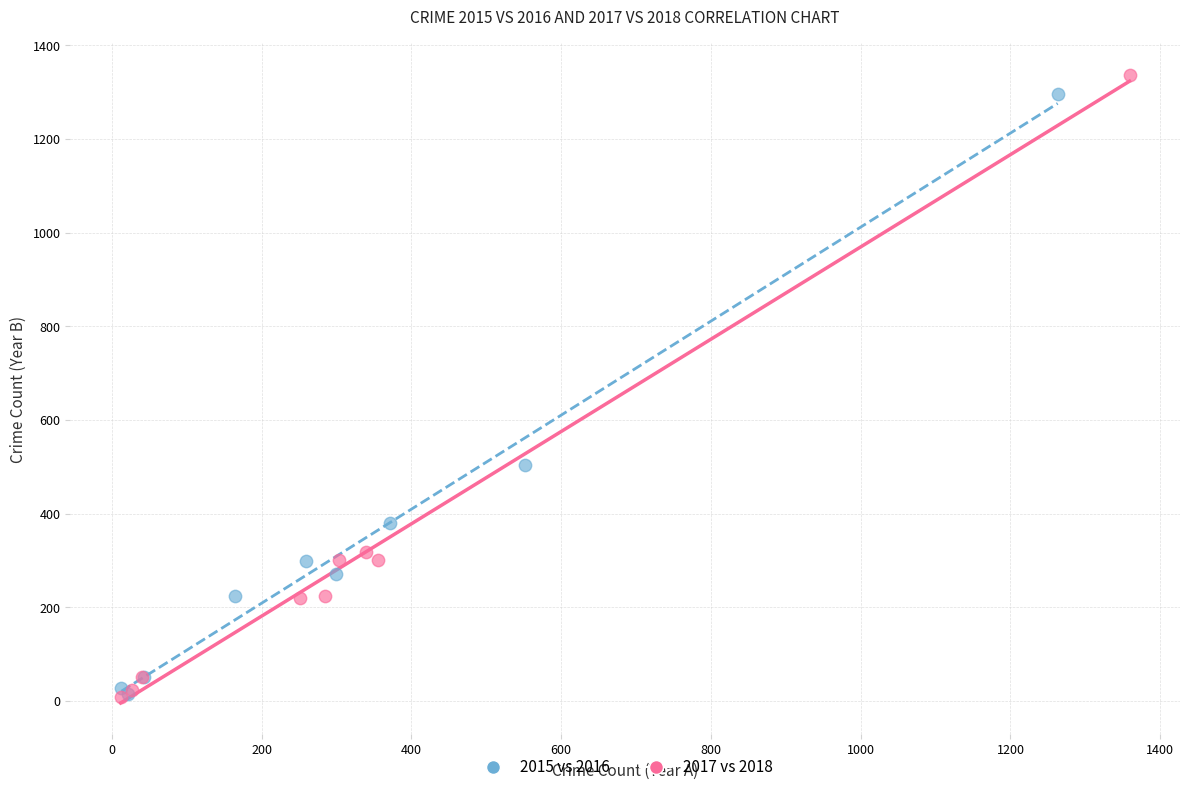

Which series has the widest spread of Y values?

2017 vs 2018